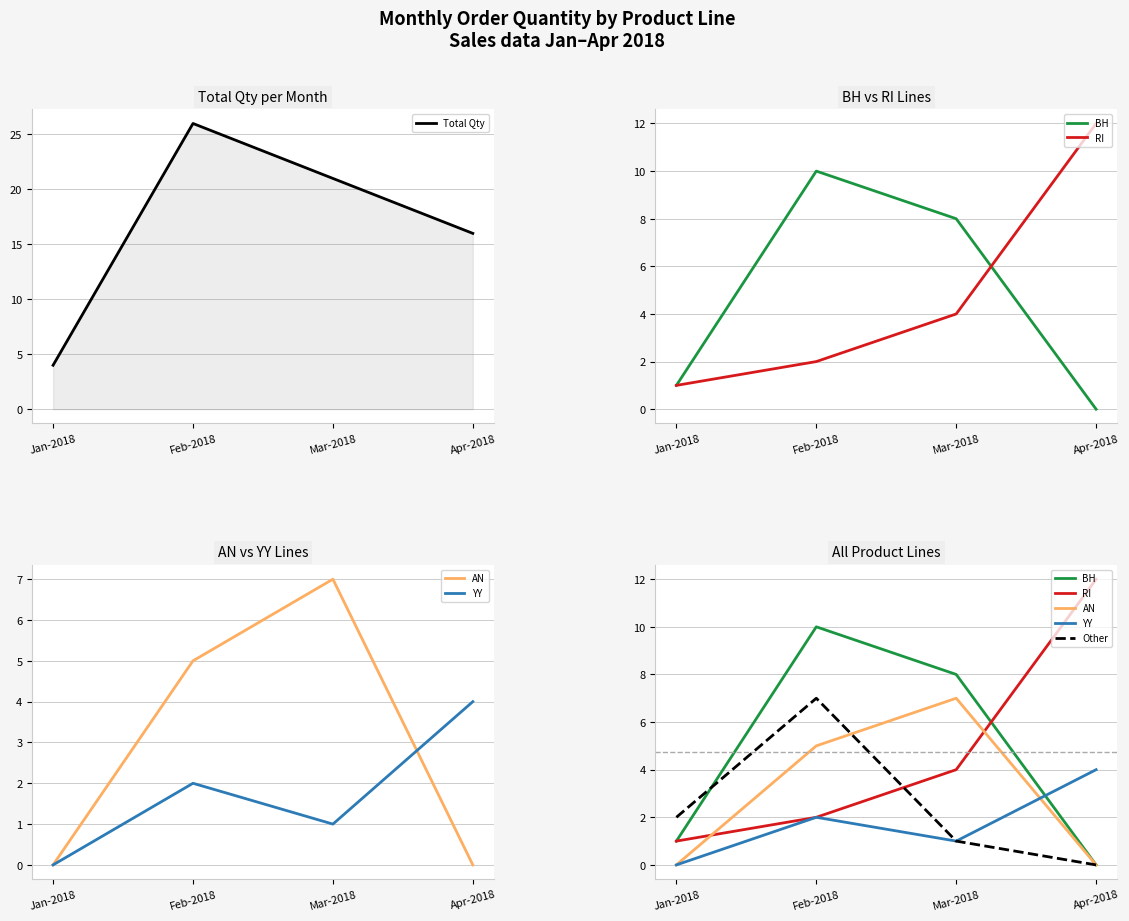

List the labels in order of Other value, largest first.

Feb-2018, Jan-2018, Mar-2018, Apr-2018